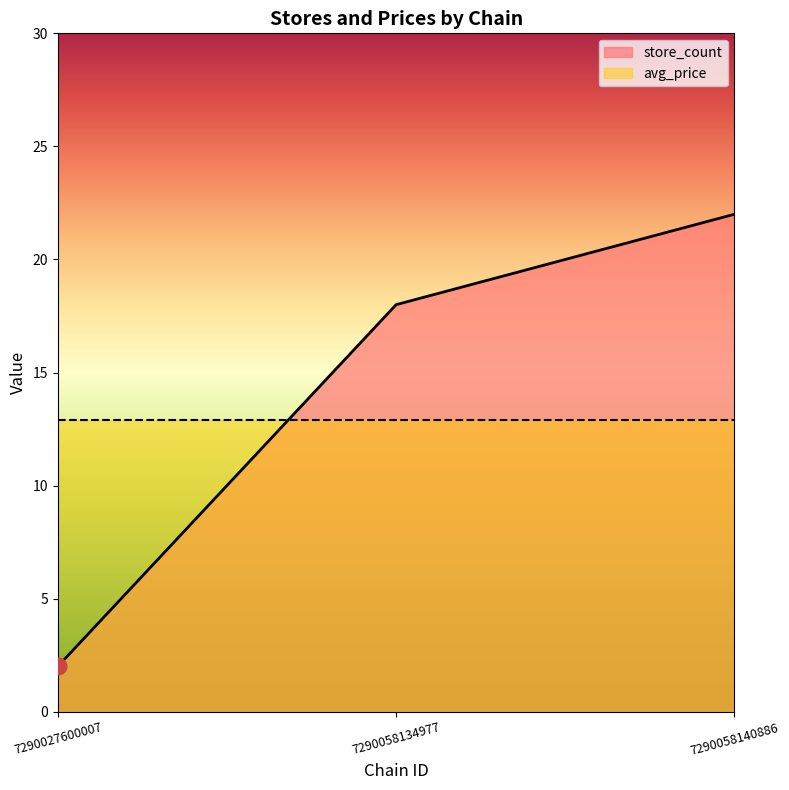

What is the change in value from 7290027600007 to 7290058140886?

+20